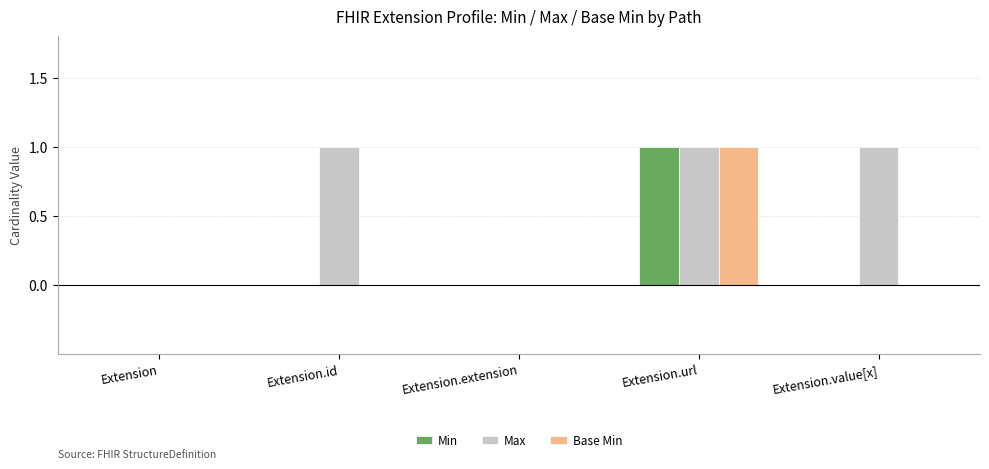

Reading left to right, transcribe all the data shown in this chart.

Min: Extension=0	Extension.id=0	Extension.extension=0	Extension.url=1	Extension.value[x]=0
Max: Extension=0	Extension.id=1	Extension.extension=0	Extension.url=1	Extension.value[x]=1
Base Min: Extension=0	Extension.id=0	Extension.extension=0	Extension.url=1	Extension.value[x]=0